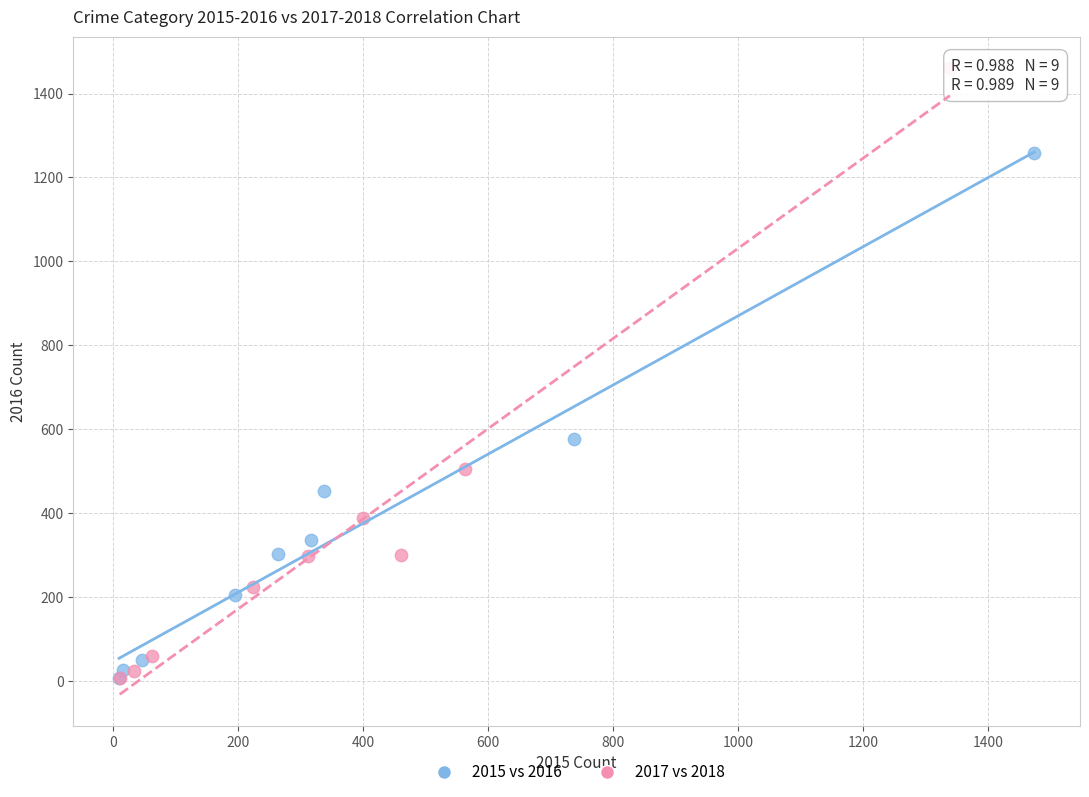

Which series has the largest Y range (max minus min)?

2017 vs 2018